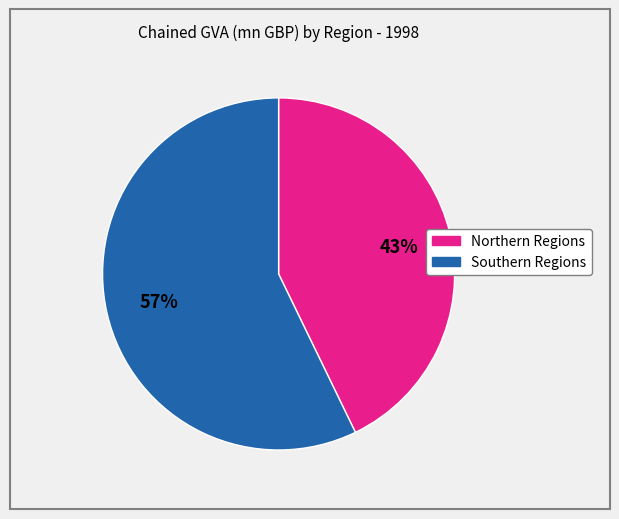

Is there any slice that represents more than half of the pie?

Yes